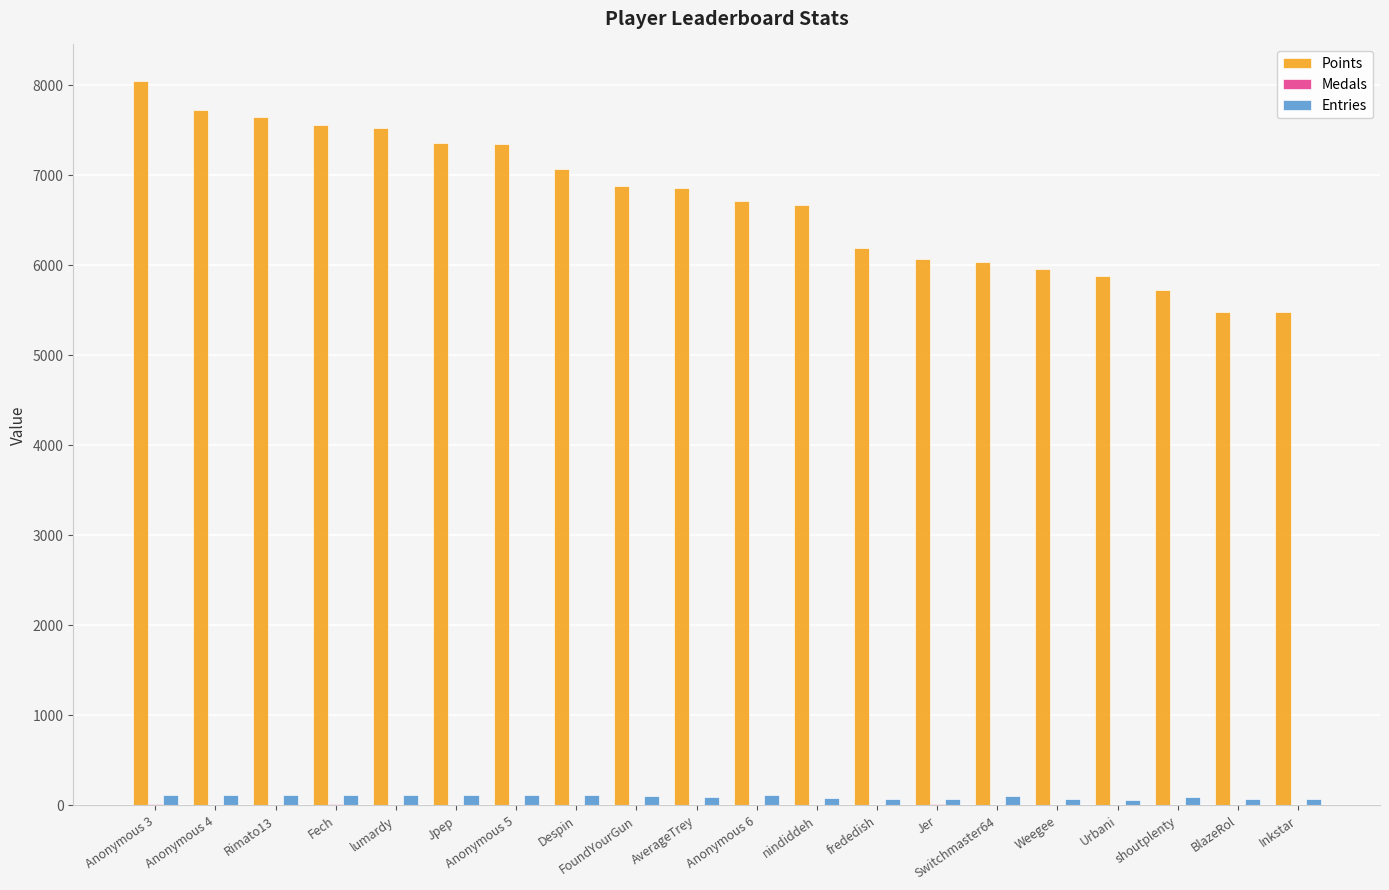

True or false: Points has a value of 9612 at frededish.

False